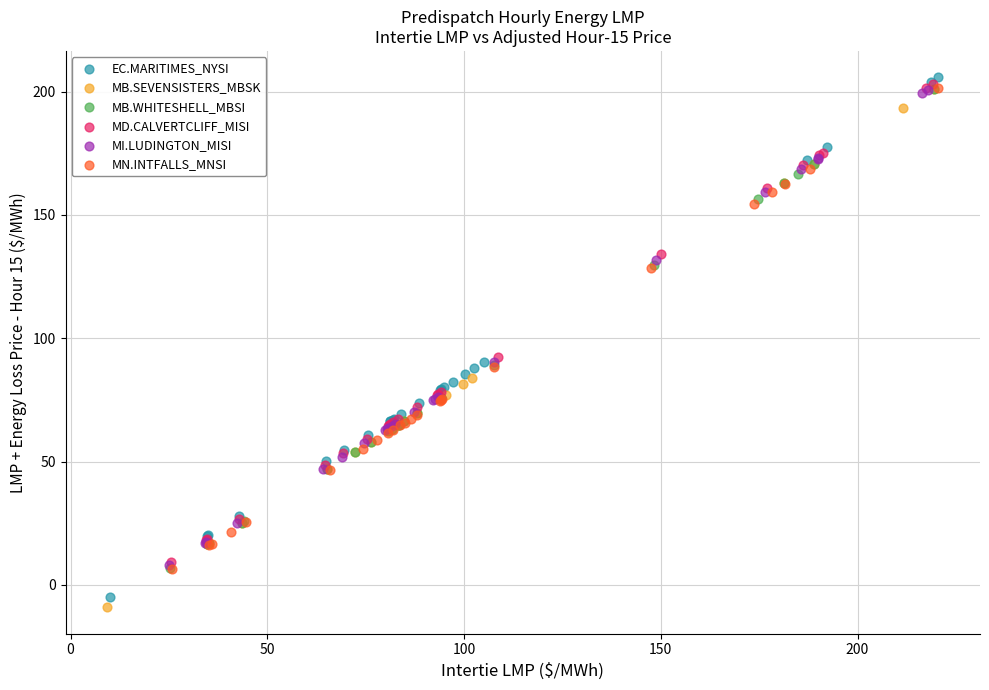

Which series has the widest spread of Y values?

EC.MARITIMES_NYSI